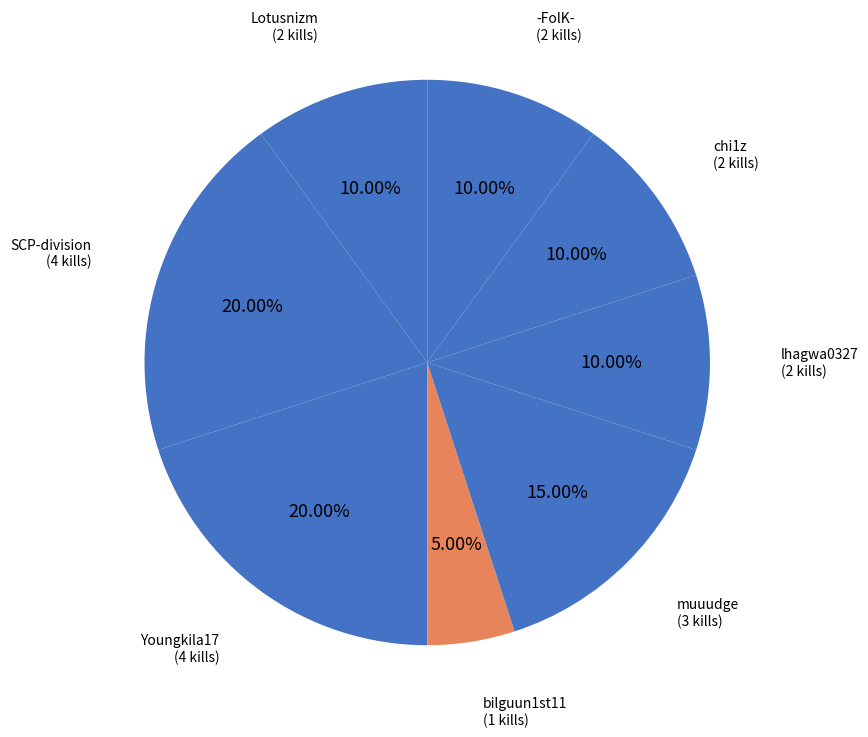

How many slices are in this pie chart?

8